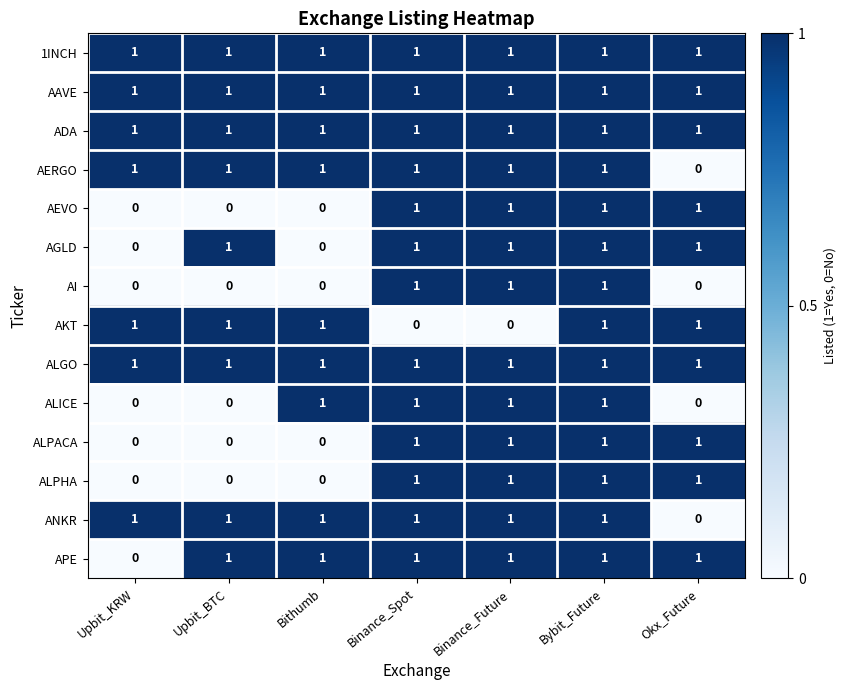

At which label does APE reach its minimum?

Upbit_KRW